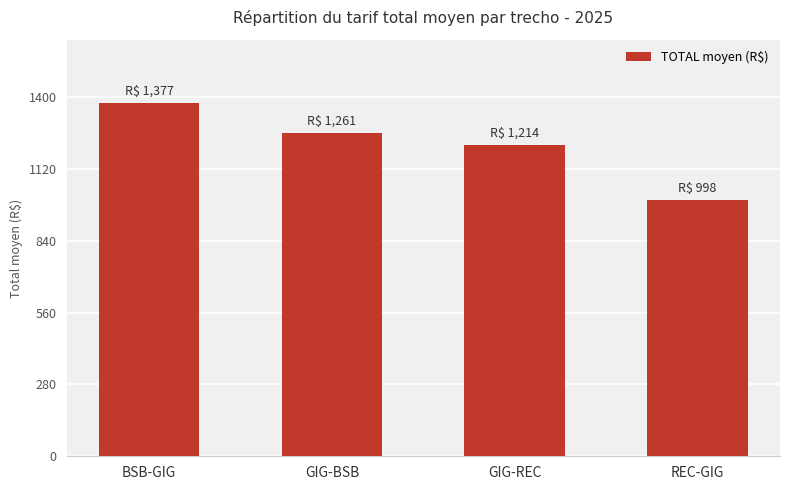

Does the chart contain any negative values?

No